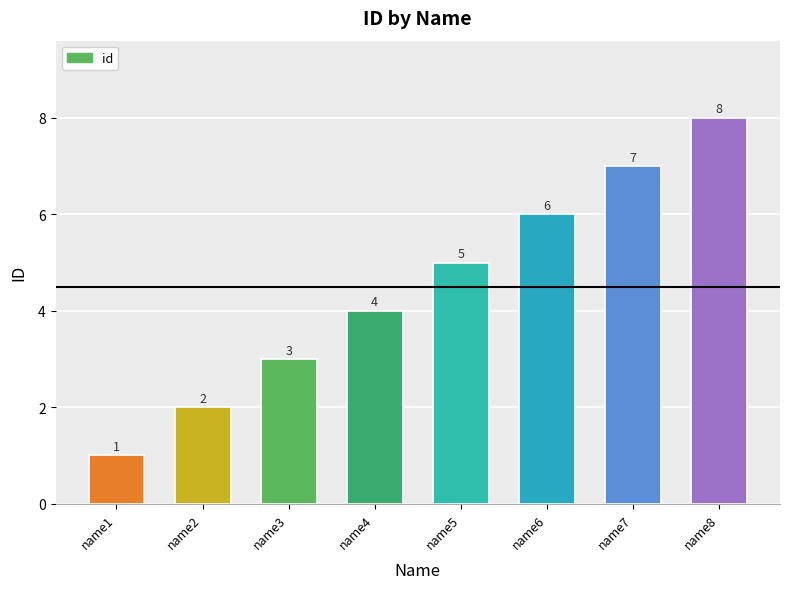

Which label corresponds to the smallest value in the chart?

name1